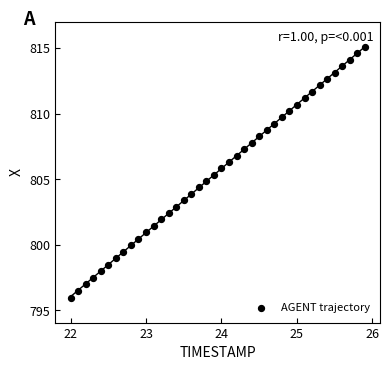

What is the range of X values (max minus min)?

3.9